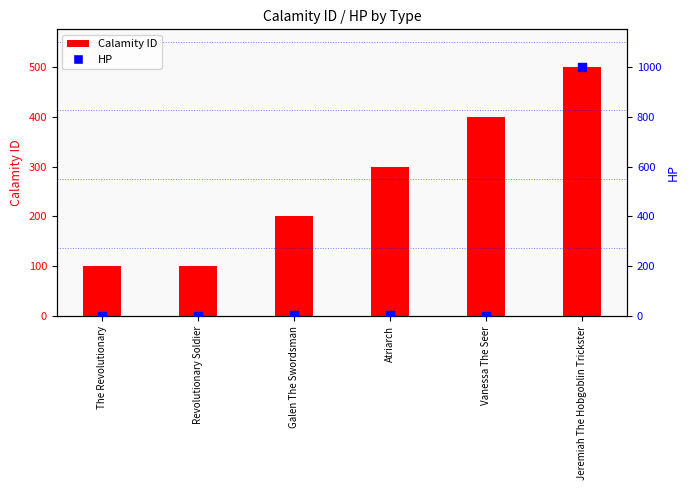

Which series has the largest total across all categories?

Calamity ID